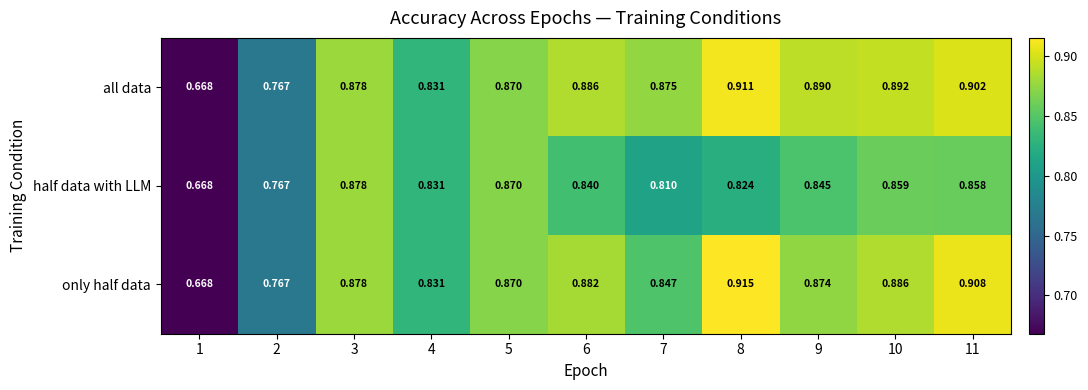

Rank the series by their maximum value, from lowest to highest.

half data with LLM, all data, only half data